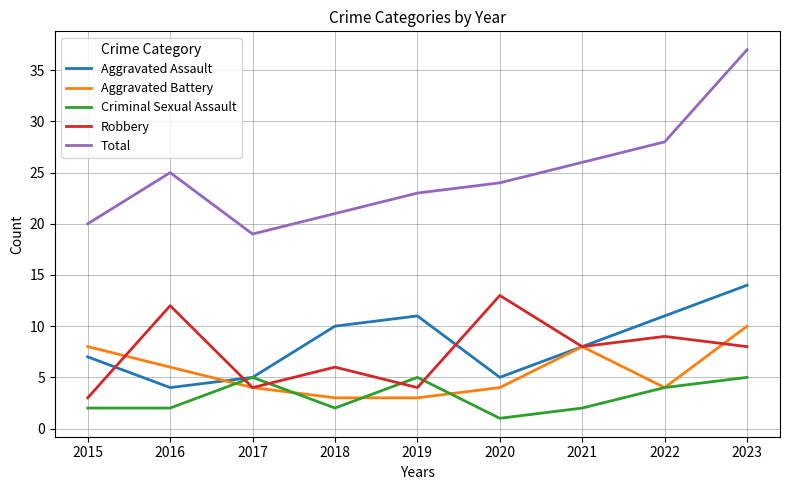

Which series changed the most between 2016 and 2023?

Total